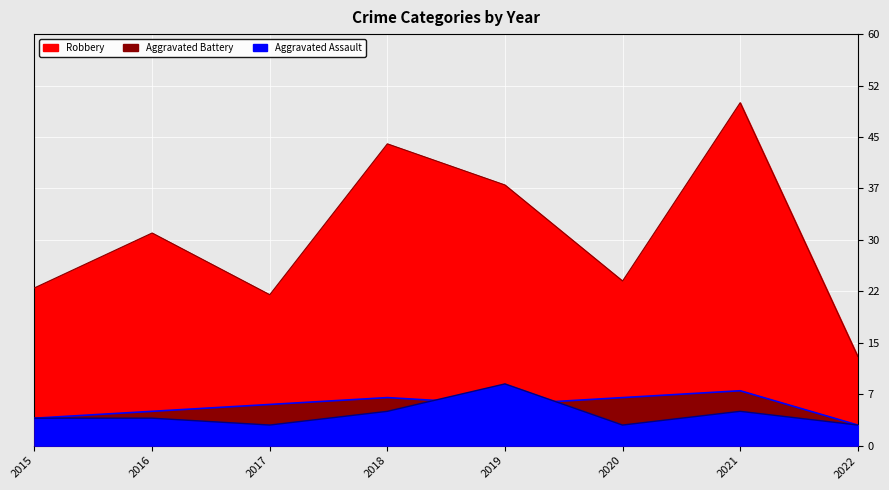

At which category is the sum across all series the highest?

2021